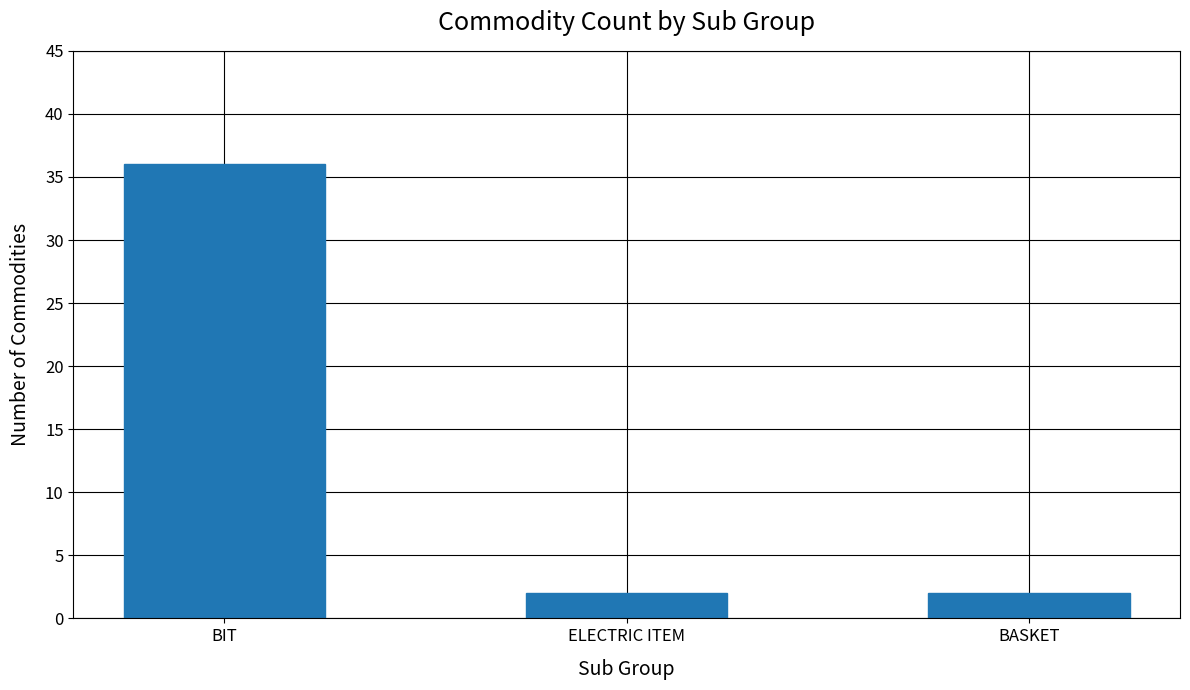

What is the approximate value at BIT?

36